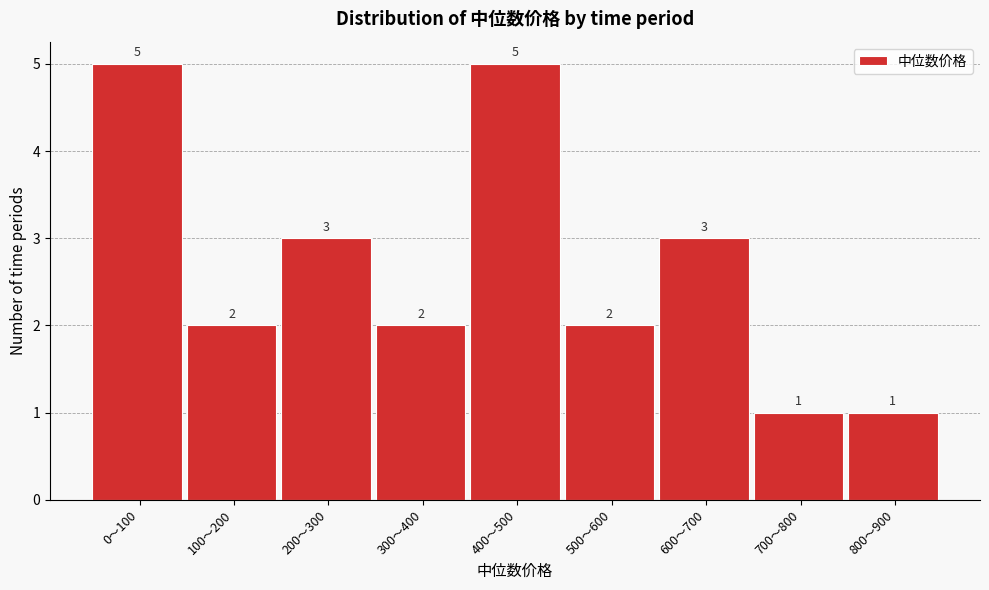

Reading right to left, transcribe all the data shown in this chart.

800～900=1	700～800=1	600～700=3	500～600=2	400～500=5	300～400=2	200～300=3	100～200=2	0～100=5